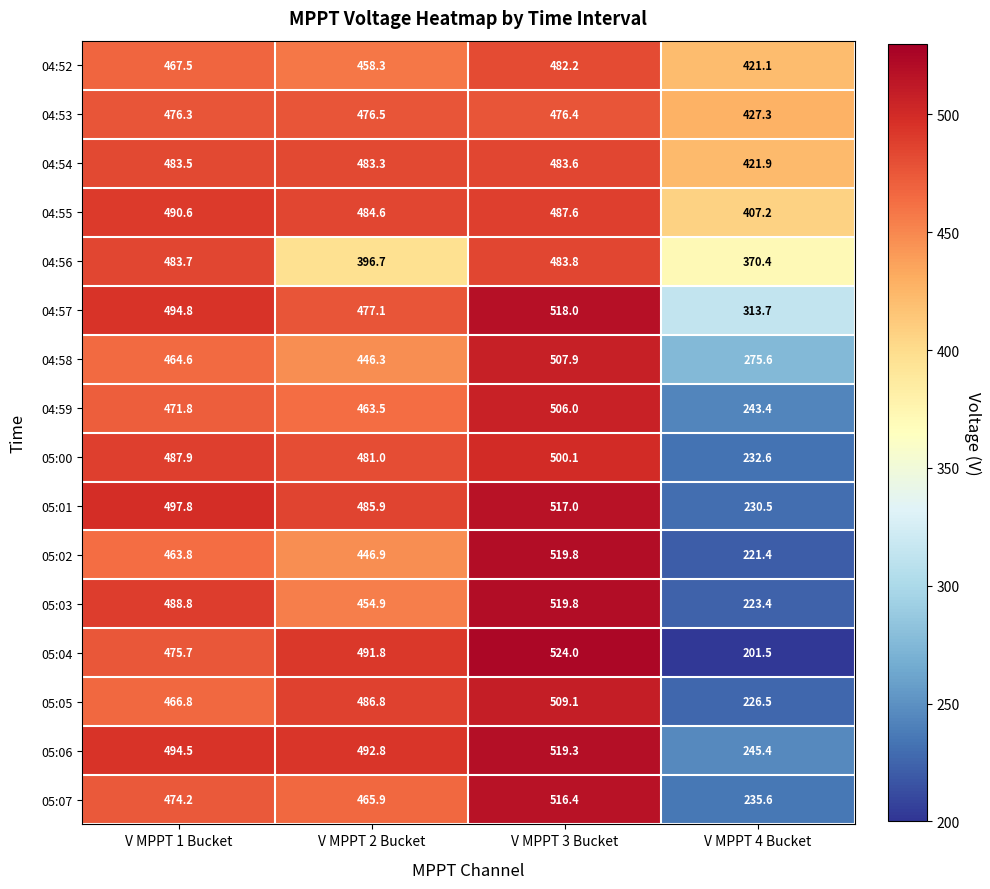

At which label is 04:59 closest to 374?

V MPPT 2 Bucket